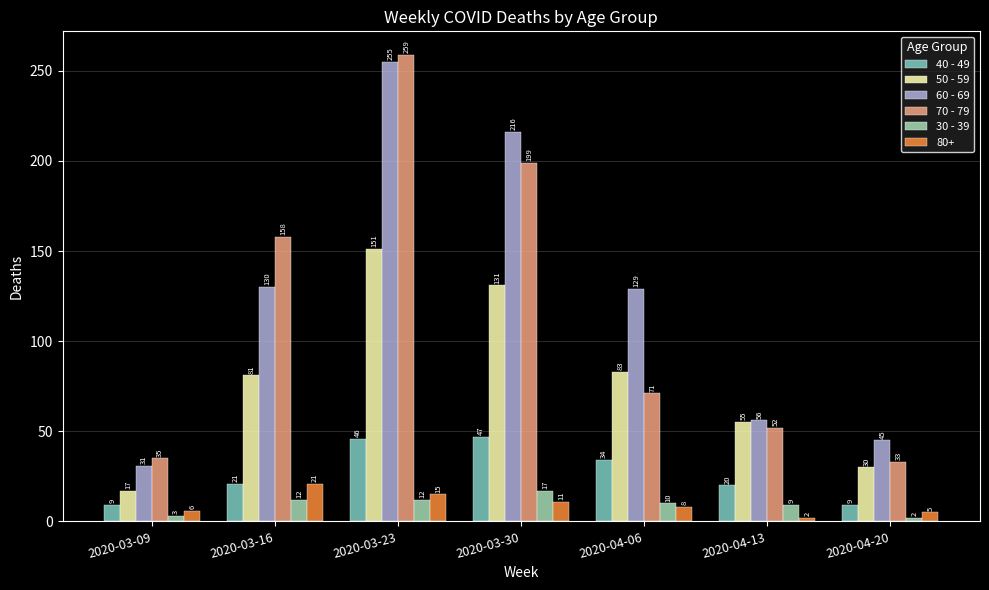

What is the spread (max minus min) of values at 2020-03-30?

205